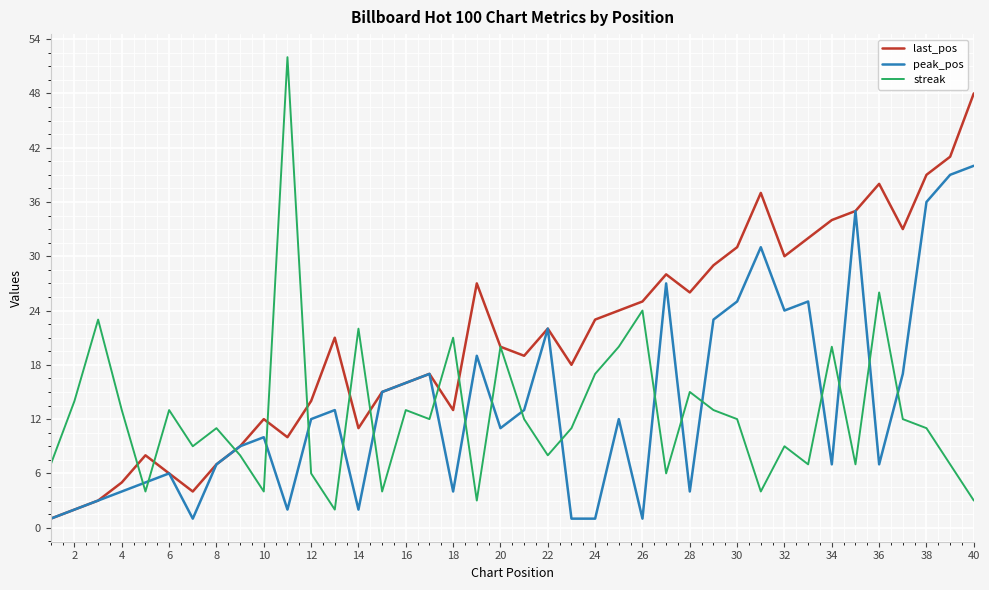

List the series in order of their peak value, highest first.

streak, last_pos, peak_pos